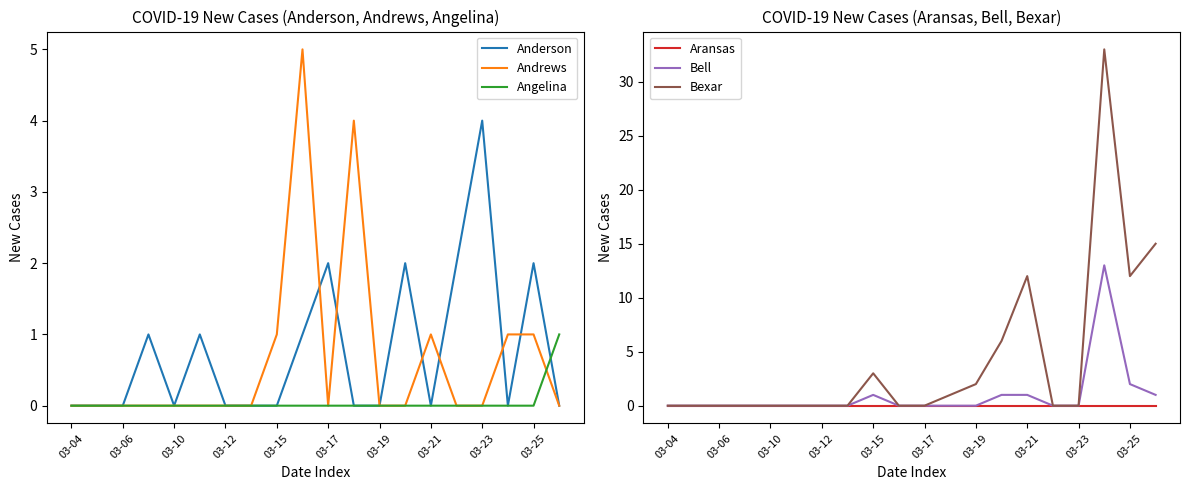

True or false: Aransas and Bexar intersect in this chart.

False